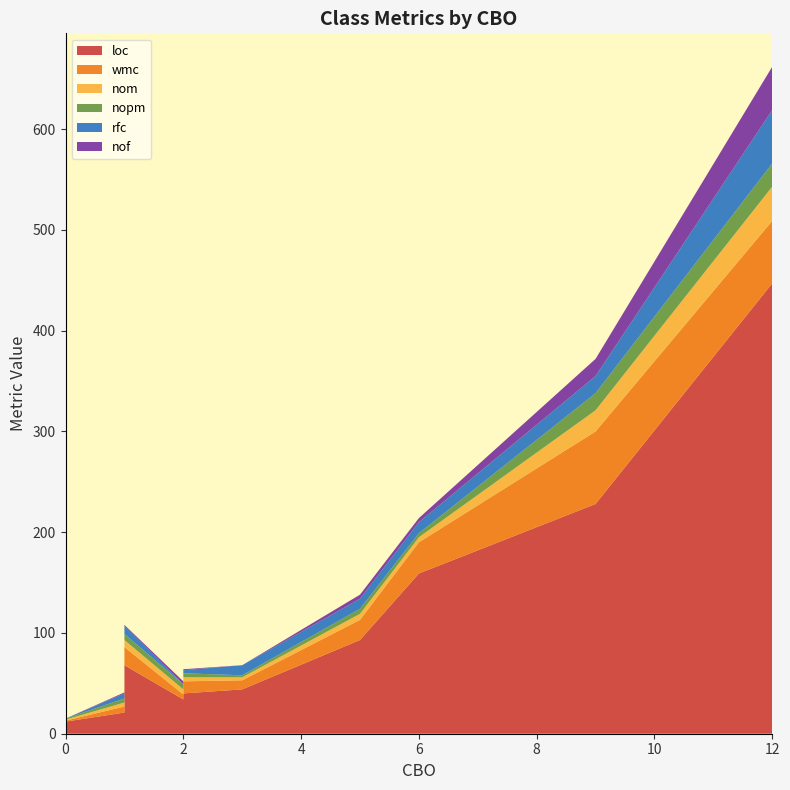

Reading right to left, extract all data points from this chart.

loc: 34	12	18	21	121	159	93	40	68	447	44	11	228	29	53
wmc: 5	1	2	6	0	31	20	12	18	62	9	2	72	5	9
nom: 5	1	2	4	0	5	6	4	7	34	3	2	21	3	7
nopm: 5	1	2	4	0	4	5	4	6	23	2	2	17	3	7
rfc: 0	0	1	5	0	11	10	3	8	53	10	0	17	0	0
nof: 3	0	1	1	7	4	4	1	1	43	0	1	17	2	4